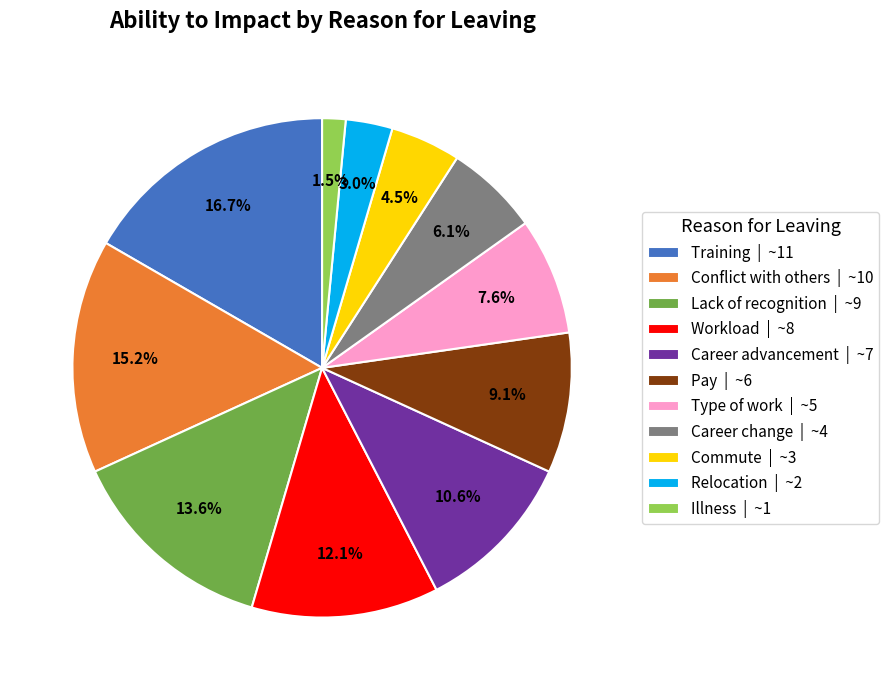

To the nearest percent, what is the combined percentage of Career change and Relocation?

9%